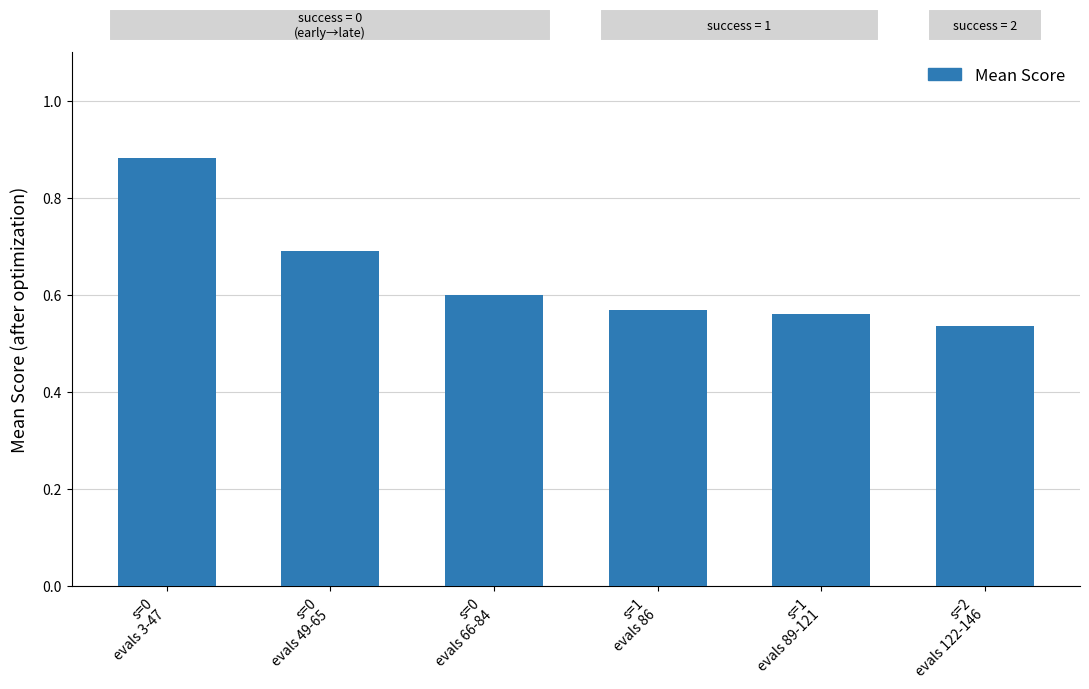

What is the difference between the maximum and second lowest values?

0.3